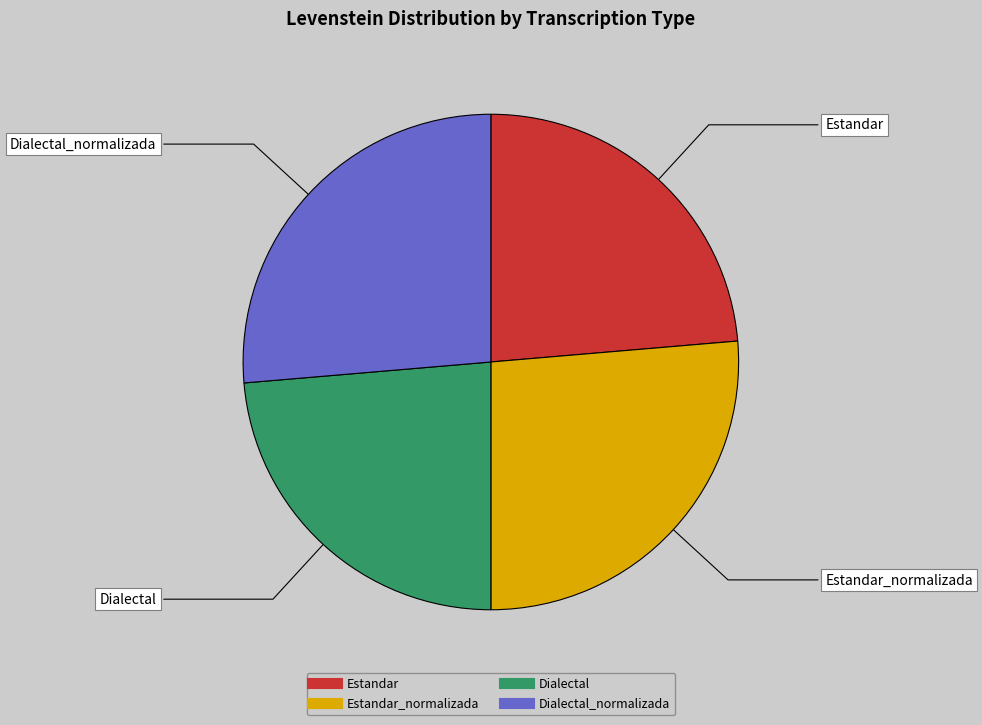

How many segments does this pie chart have?

4